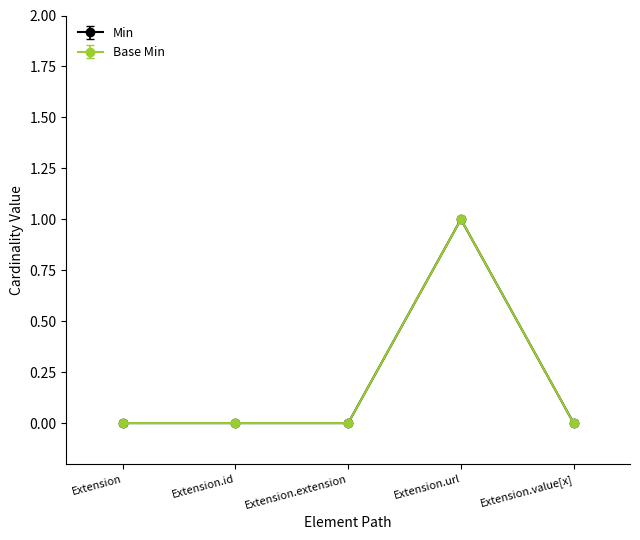

Which series has the widest spread of values?

Min